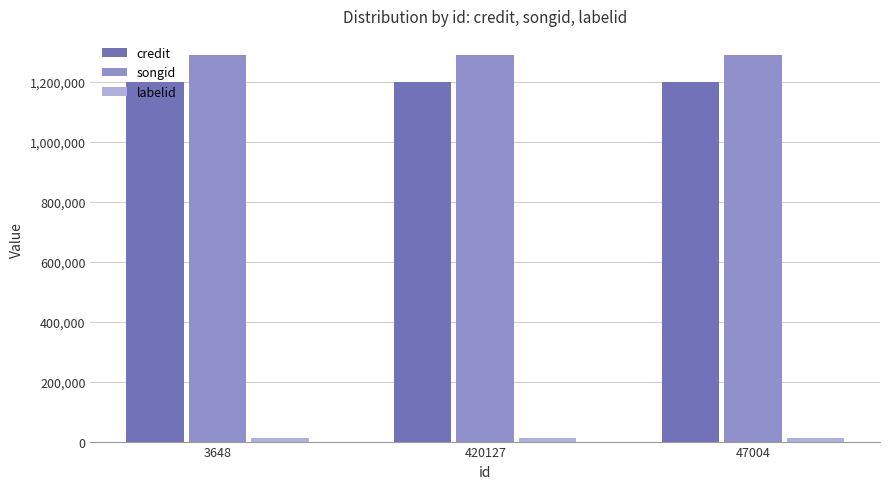

Is it true that songid equals 720415 at 47004?

False